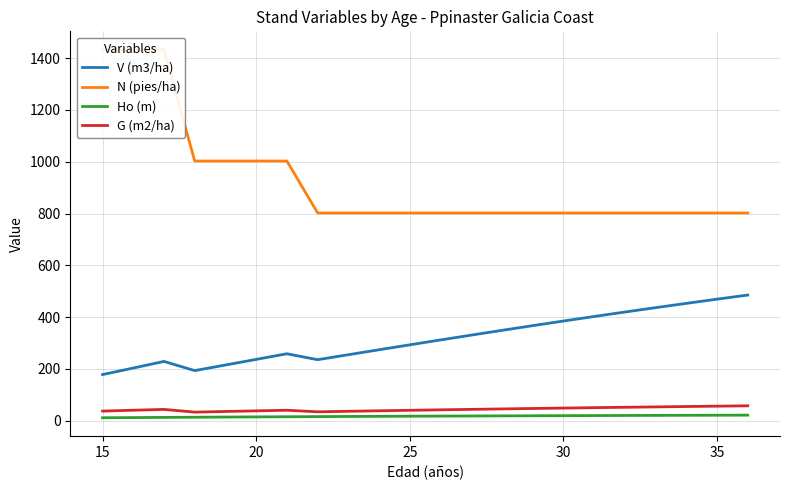

True or false: G (m2/ha) and V (m3/ha) intersect in this chart.

False